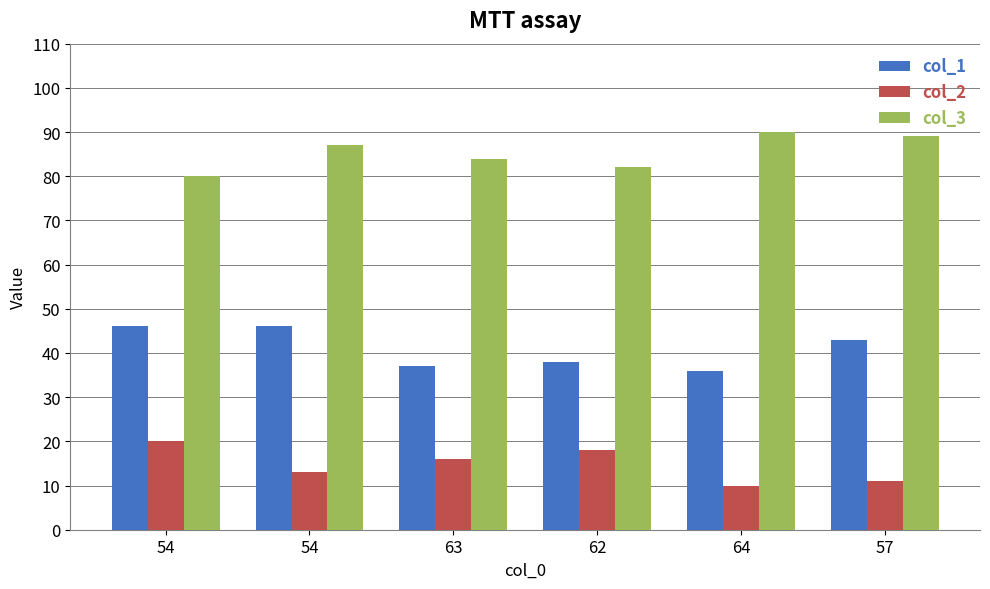

What is the difference between the highest and lowest values at 64?

80